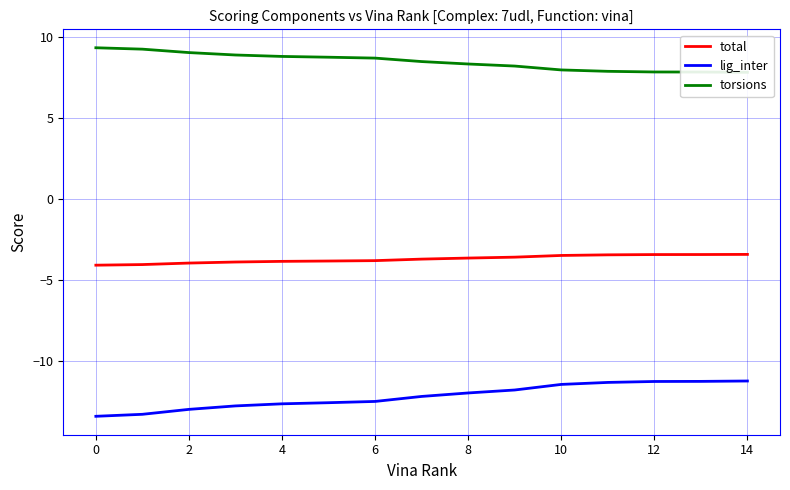

The total series shows -1.3 at 10. True or false?

False